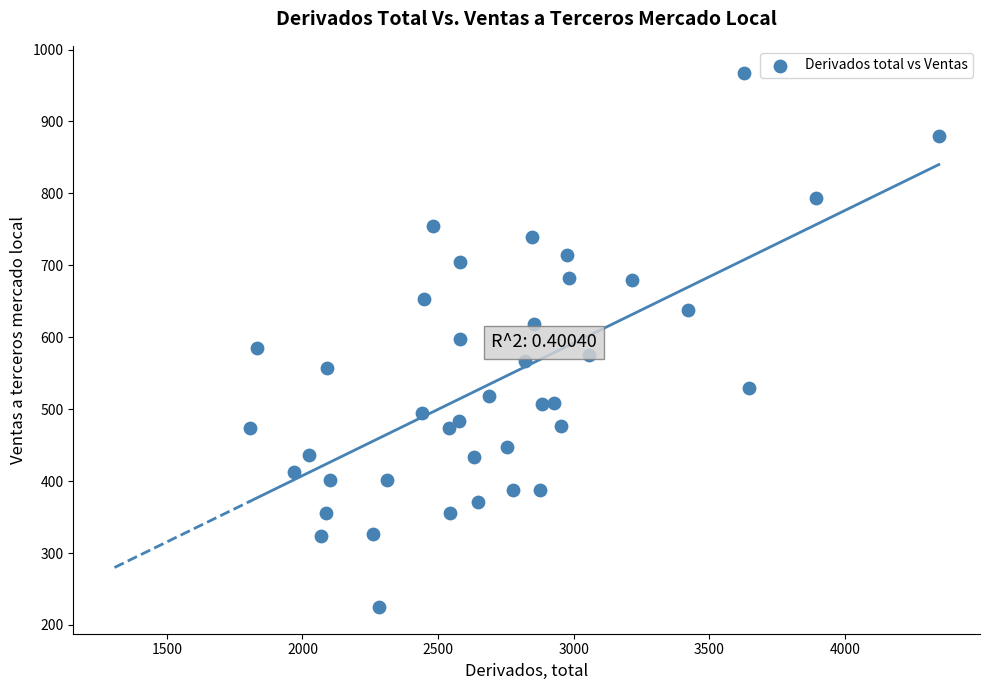

What is the range of Y values (max minus min)?

743